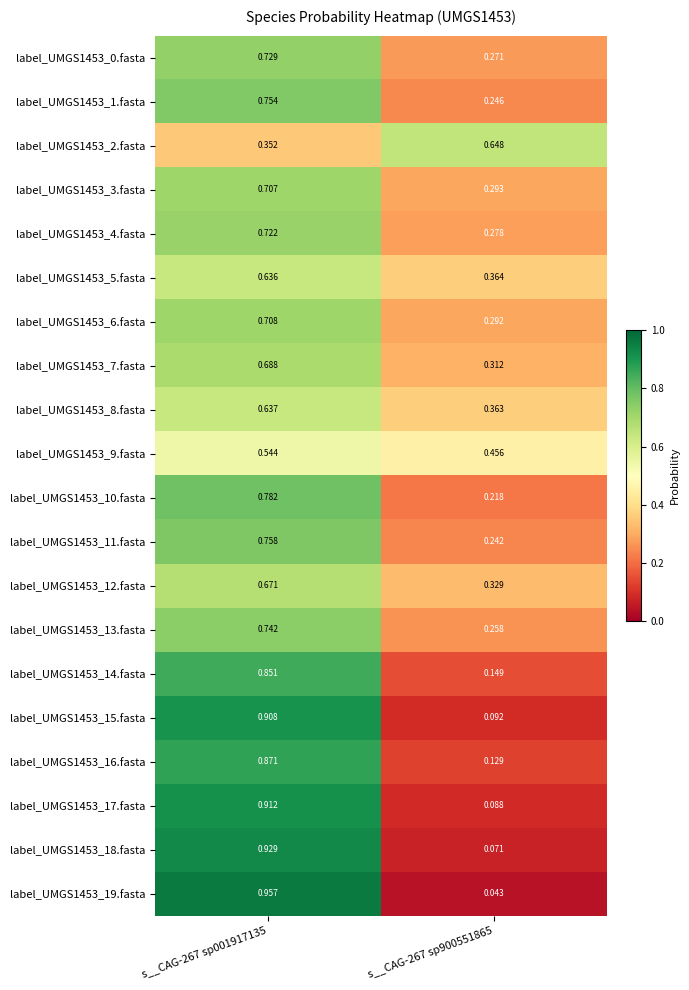

Is the value of label_UMGS1453_0.fasta at s__CAG-267 sp900551865 greater than the value of label_UMGS1453_5.fasta at s__CAG-267 sp900551865?

No